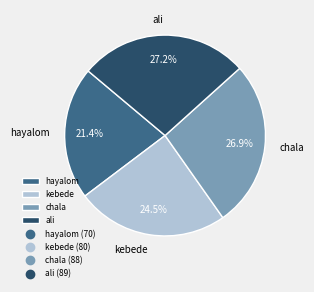

Approximately how many times larger is the value at chala compared to kebede?

1.1